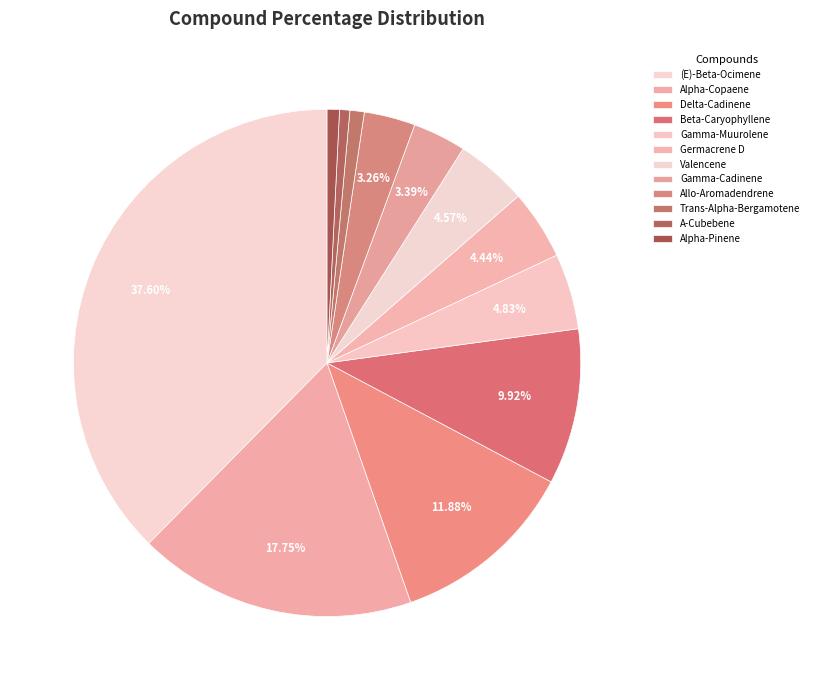

True or false: Beta-Caryophyllene accounts for 10% of the total.

True